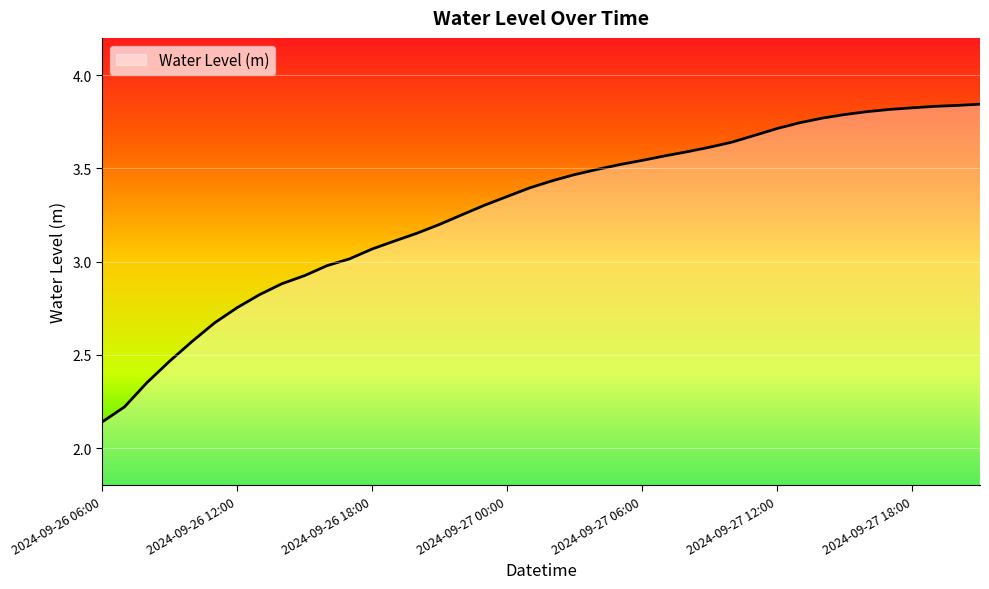

What is the difference between the maximum and minimum values?

1.7